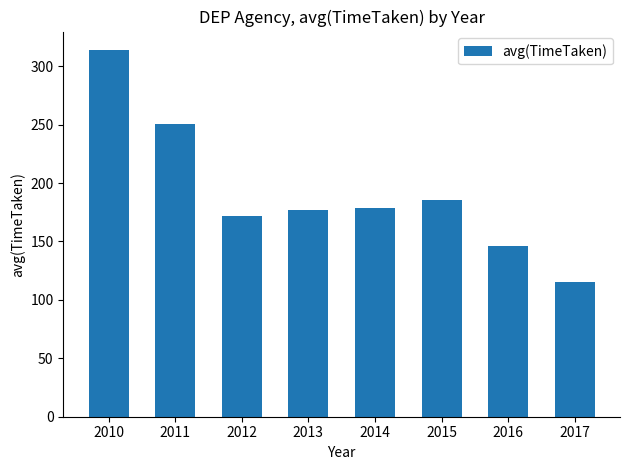

What is the smallest value displayed?

115.6